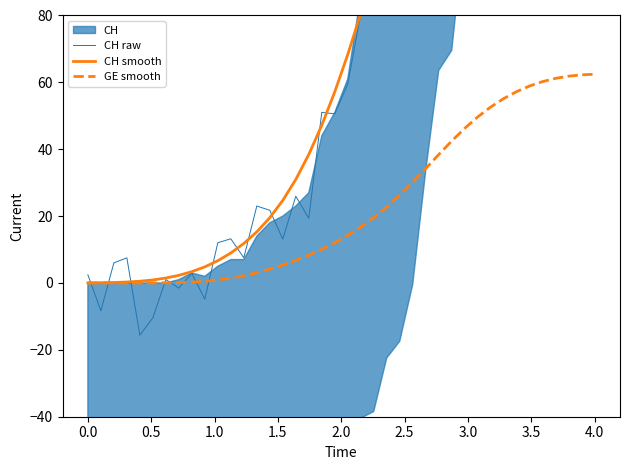

What is the highest value of the GE smooth series?

62.4